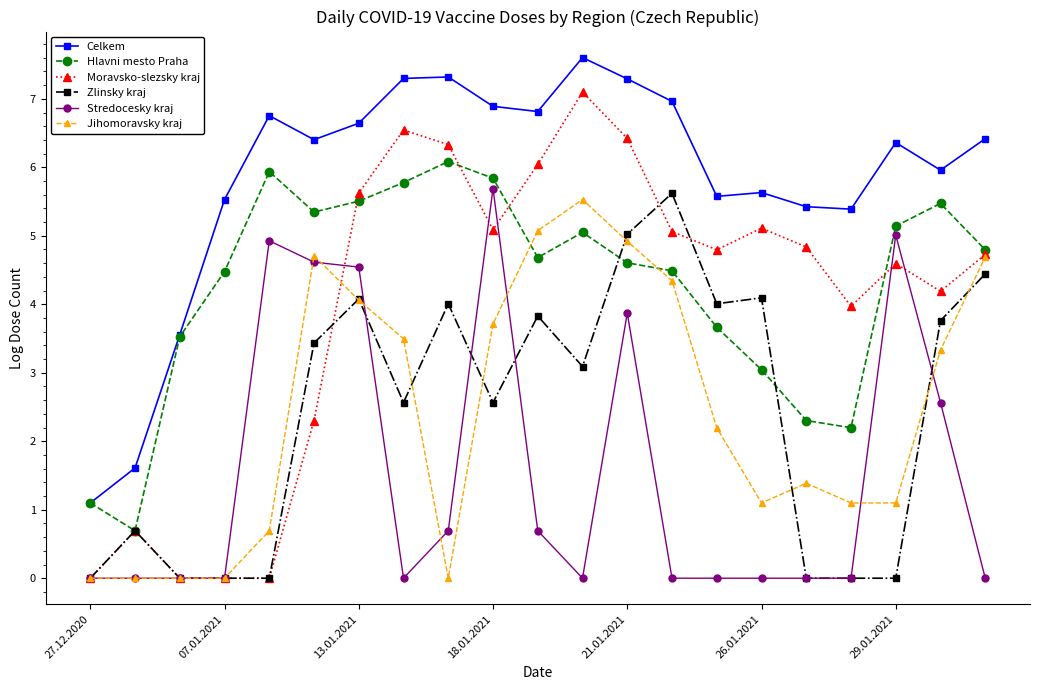

What is the value of the Moravsko-slezsky kraj point at the 18th from the left?

4.0